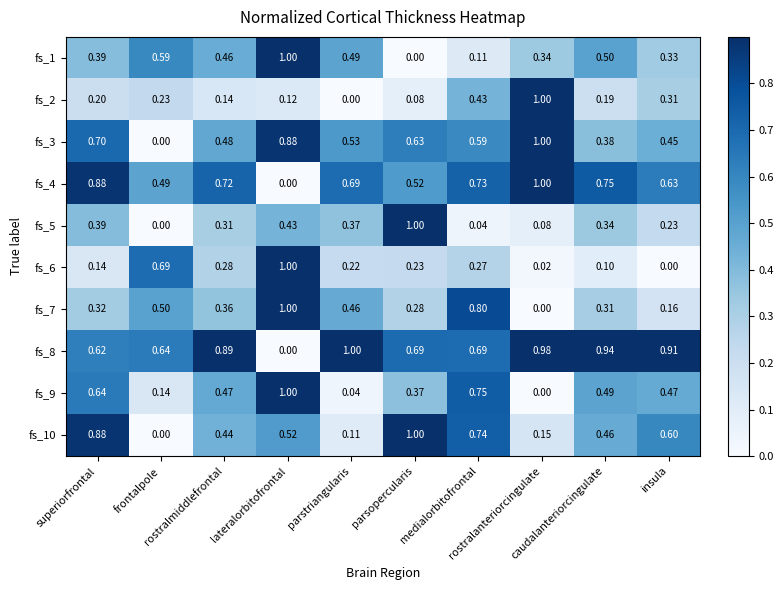

What is the total value across all series at insula?

4.1